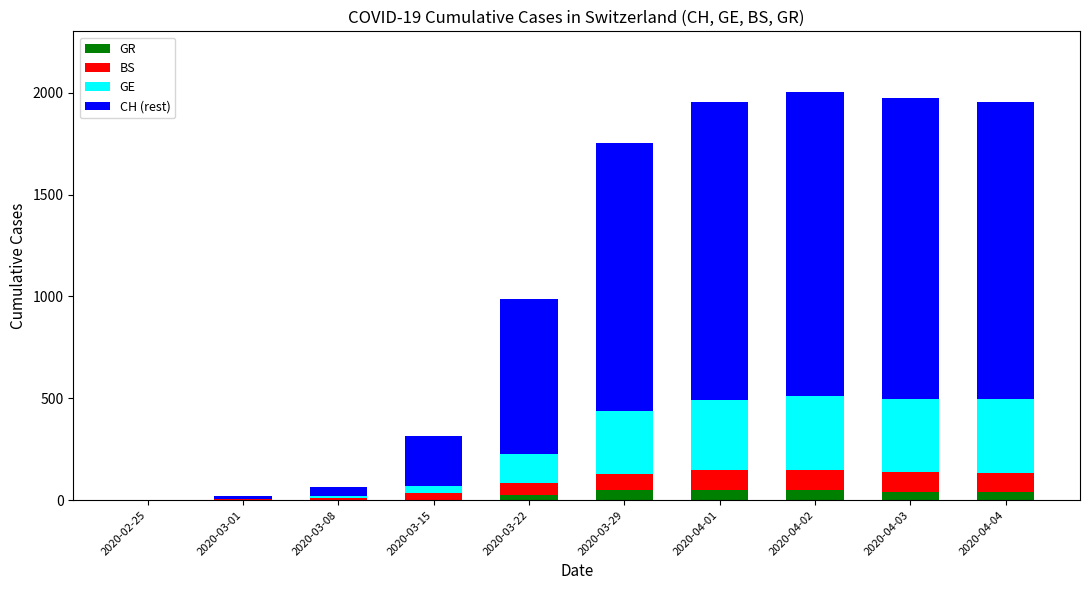

Which series has the widest spread of values?

CH (rest)